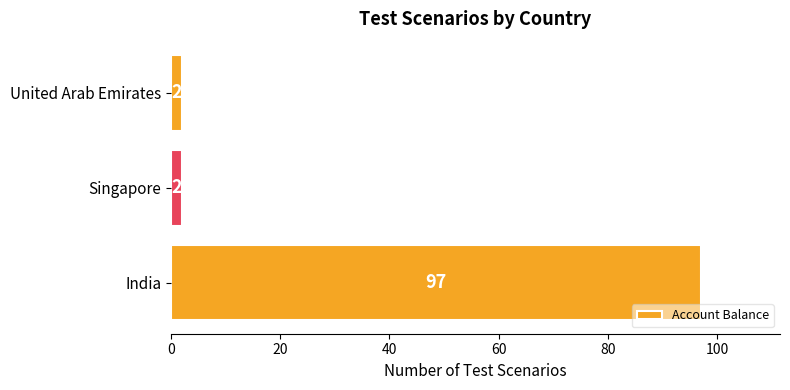

True or false: the data shows 2 at United Arab Emirates.

True